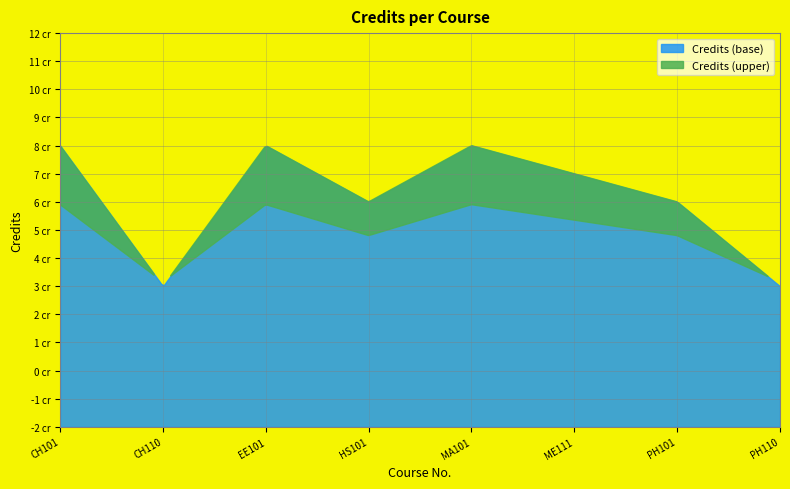

What is the average value?

6